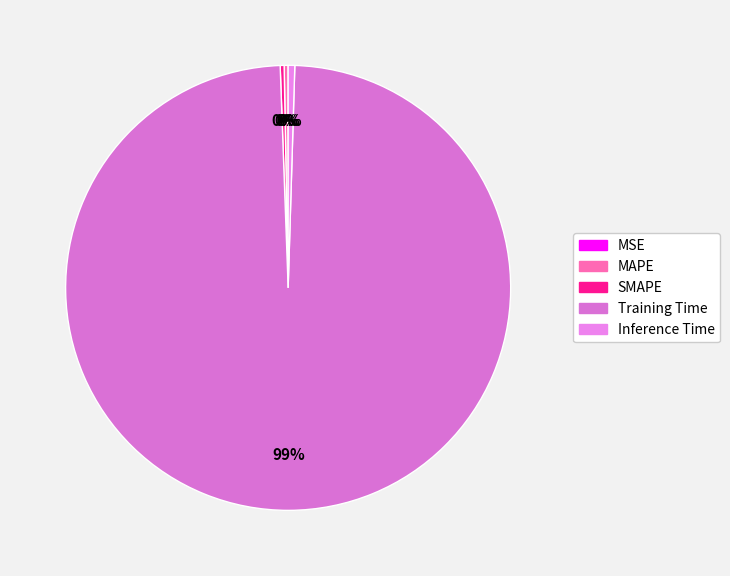

How many slices are in this pie chart?

5